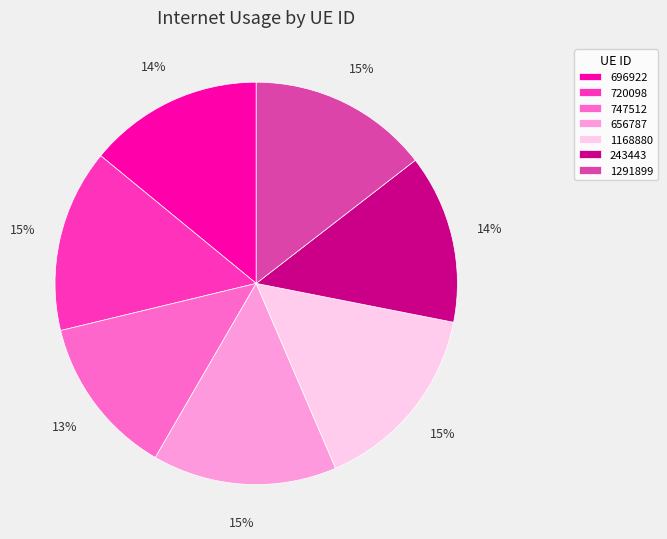

Which category has the smallest portion of the pie?

747512